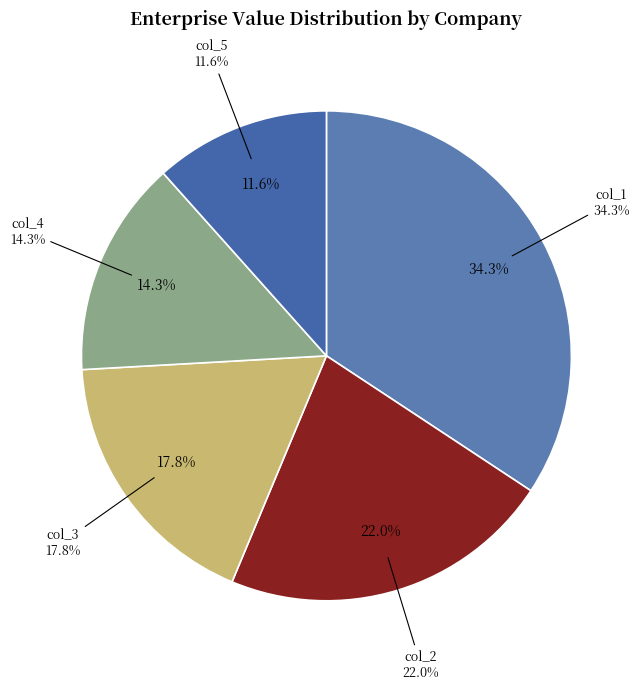

Does col_2 account for over 50% of the chart?

No